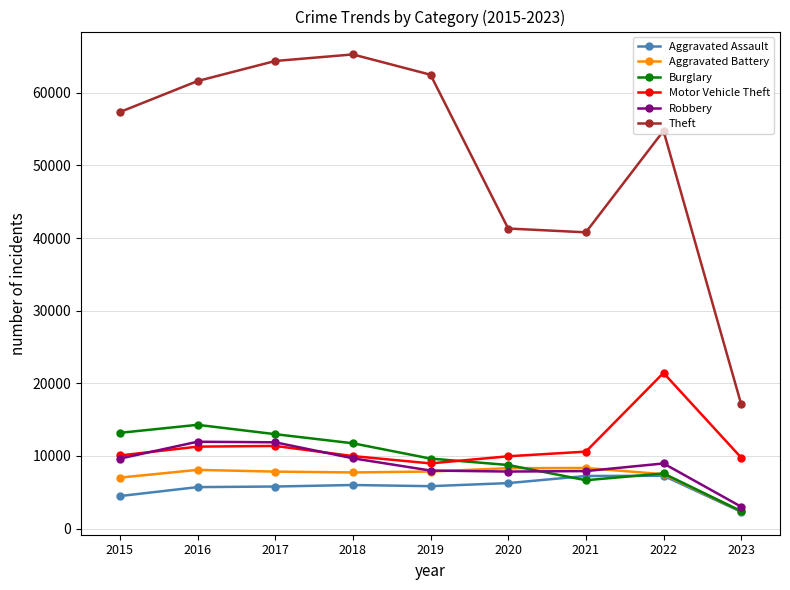

How many values in the Aggravated Assault series are below 5841?

4